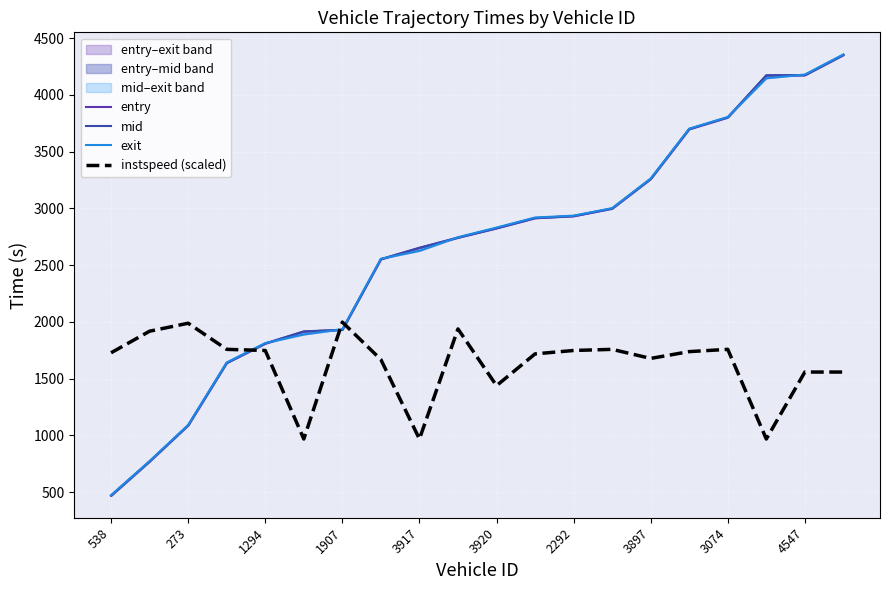

Reading left to right, what are all the values shown in this chart?

entry: 468.1	769.5	1087.4	1637.3	1808.3	1914.5	1929.4	2550.9	2651.5	2741.4	2823.9	2913.7	2931.1	2997.2	3258.1	3697.5	3800.5	4170.8	4172.7	4350.8
mid: 470.2	771.5	1089.2	1639.3	1810.3	1916.3	1931.1	2553.1	2653.3	2743.2	2826.3	2915.6	2933.1	2999.2	3260.1	3699.5	3802.4	4173.2	4175.0	4353.2
exit: 473.4	774.2	1091.9	1642.3	1813.4	1889.4	1935.1	2556.4	2626.2	2746.0	2831.2	2919.6	2936.2	3002.3	3263.4	3702.6	3805.7	4146.8	4179.7	4356.9
instspeed (scaled): 1728.1	1918.1	1988.1	1758.1	1748.1	968.1	1998.1	1668.1	968.1	1938.1	1438.1	1718.1	1748.1	1758.1	1678.1	1738.1	1758.1	968.1	1558.1	1558.1